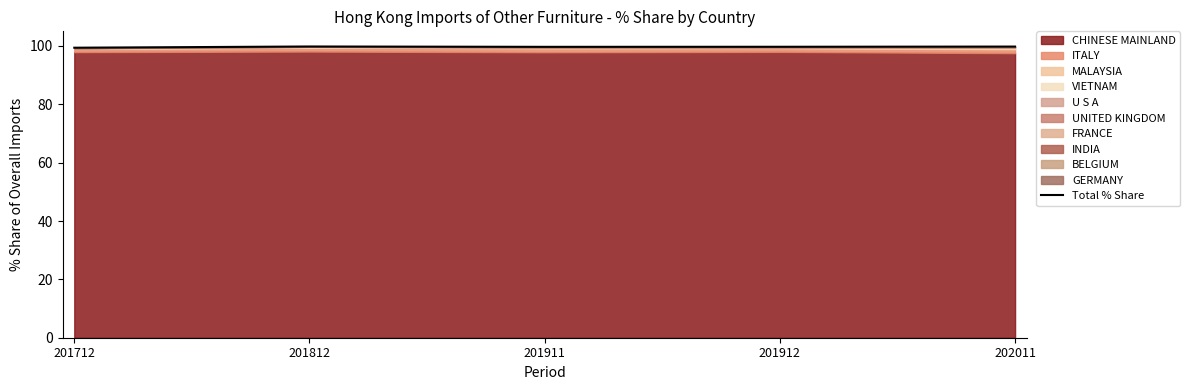

What is the sum of the values at 201912 and 201812?

199.5